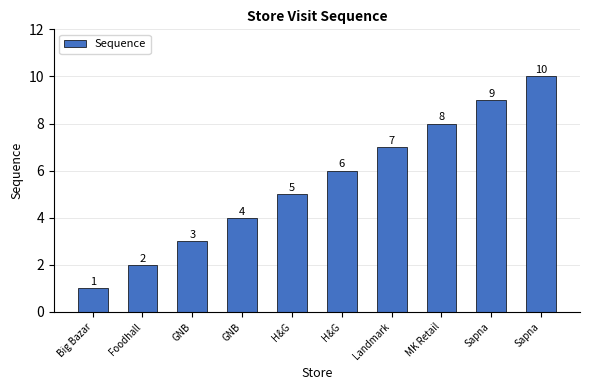

How many values are below 6?

5